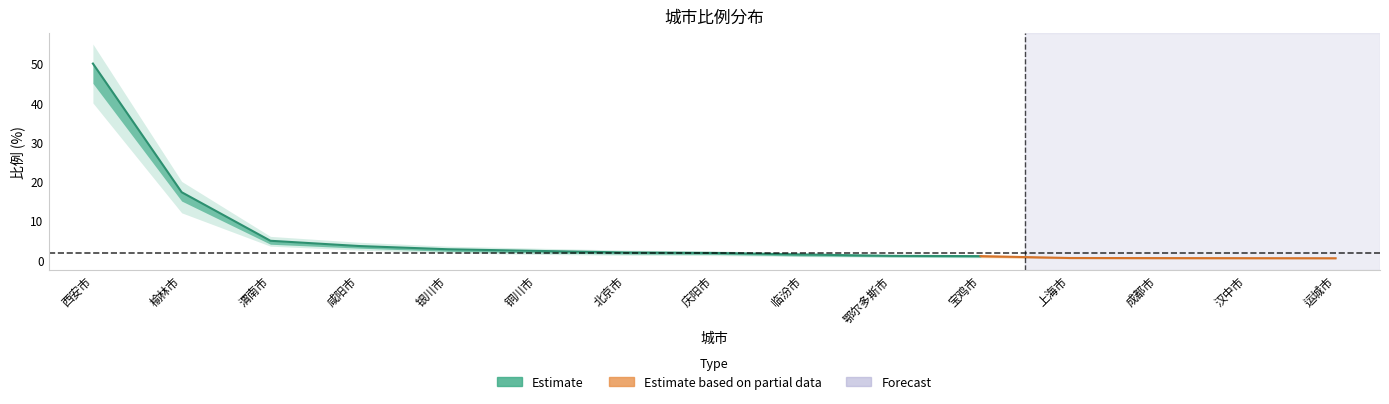

True or false: the data has more than 2 interior local peaks.

False